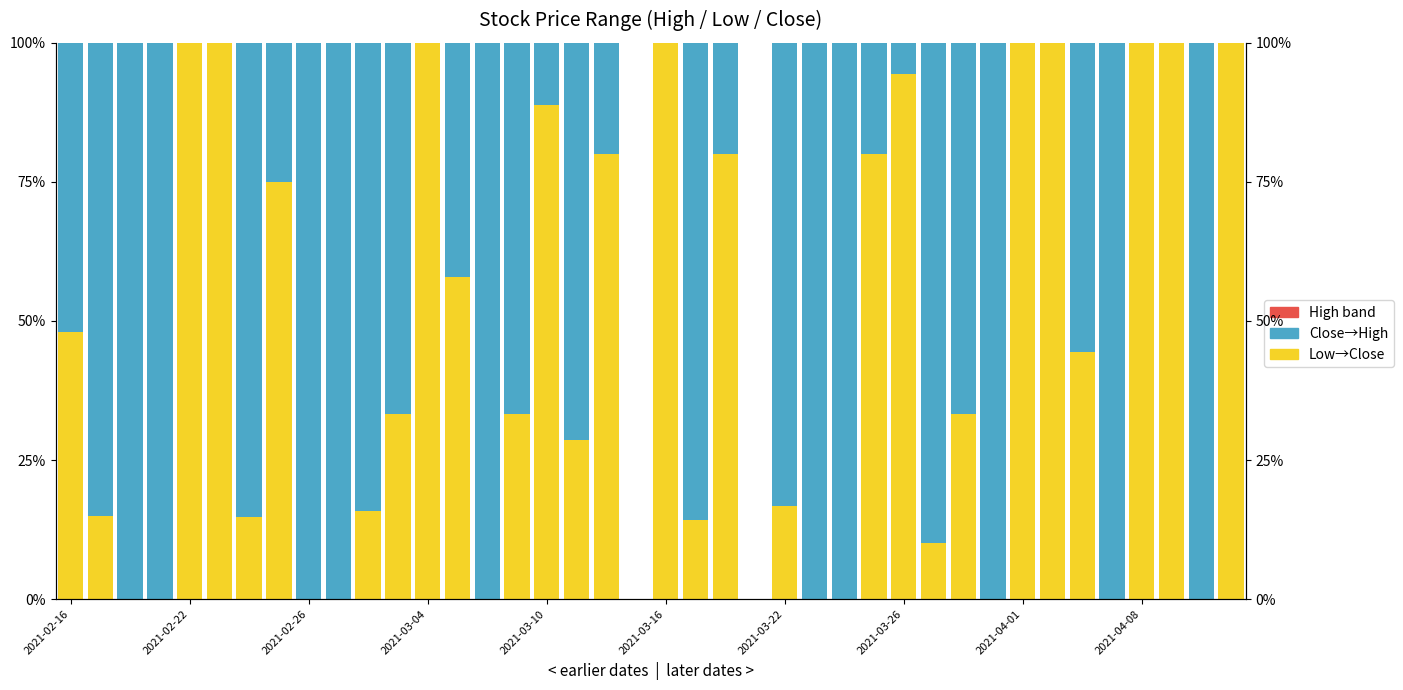

What is the total value across all series at 2021-03-04?

100.0